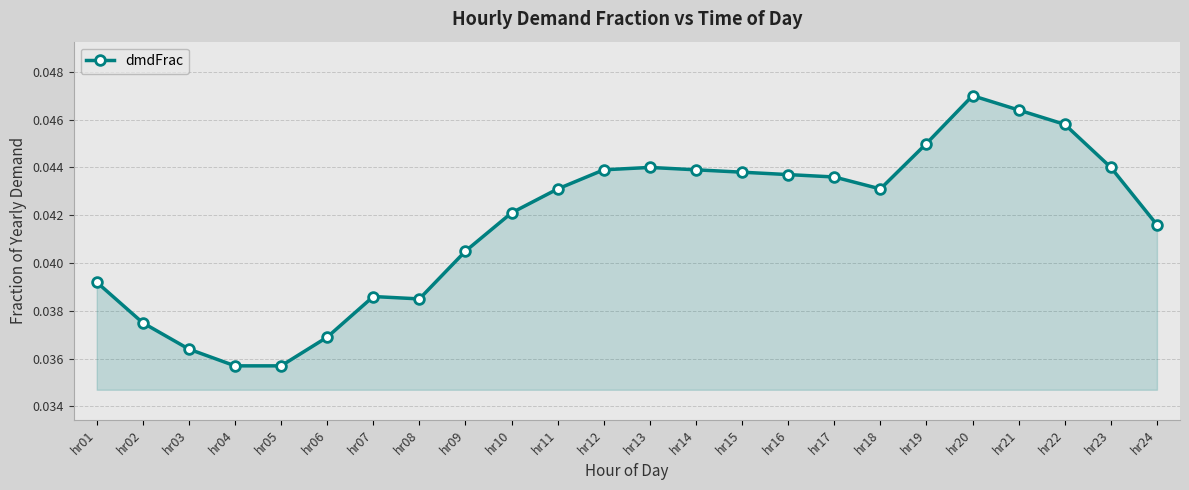

What is the sum of all values?

1.0